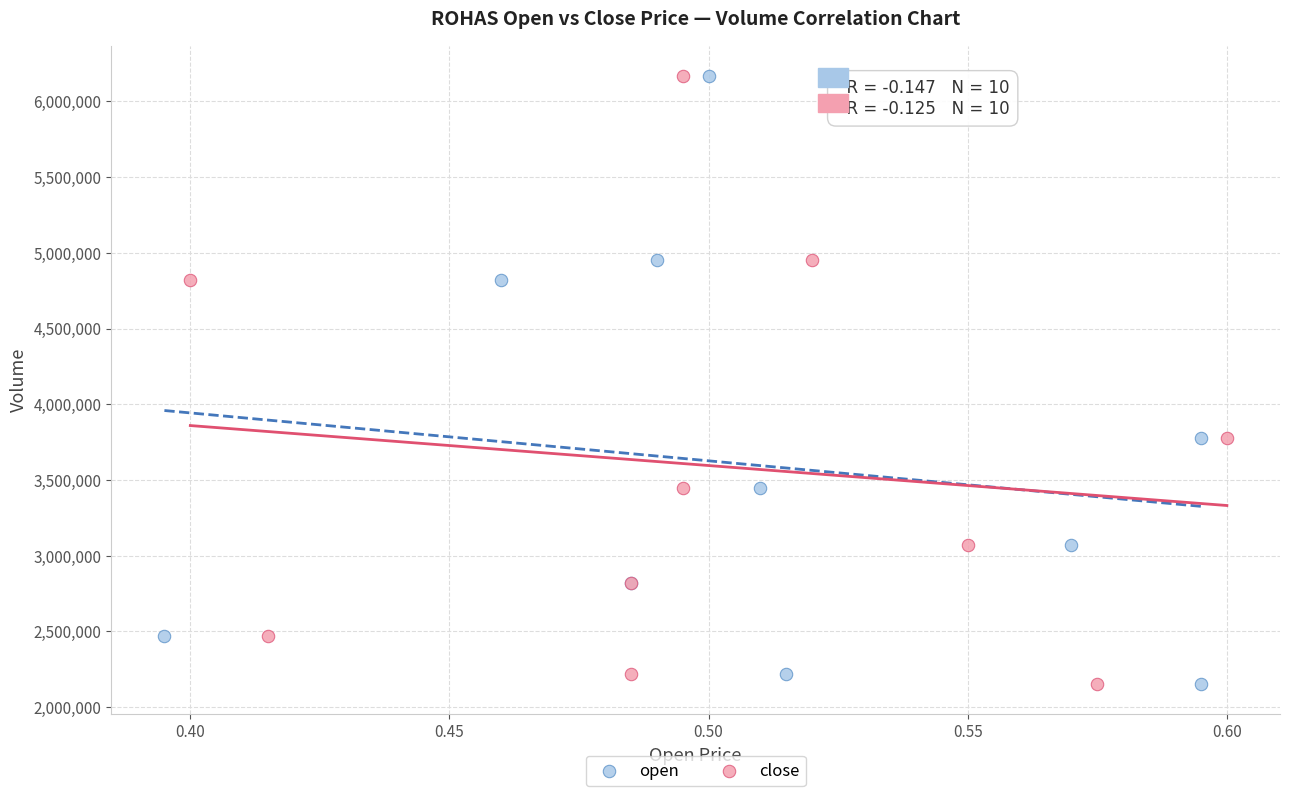

What are all the series names shown in the legend?

open, close